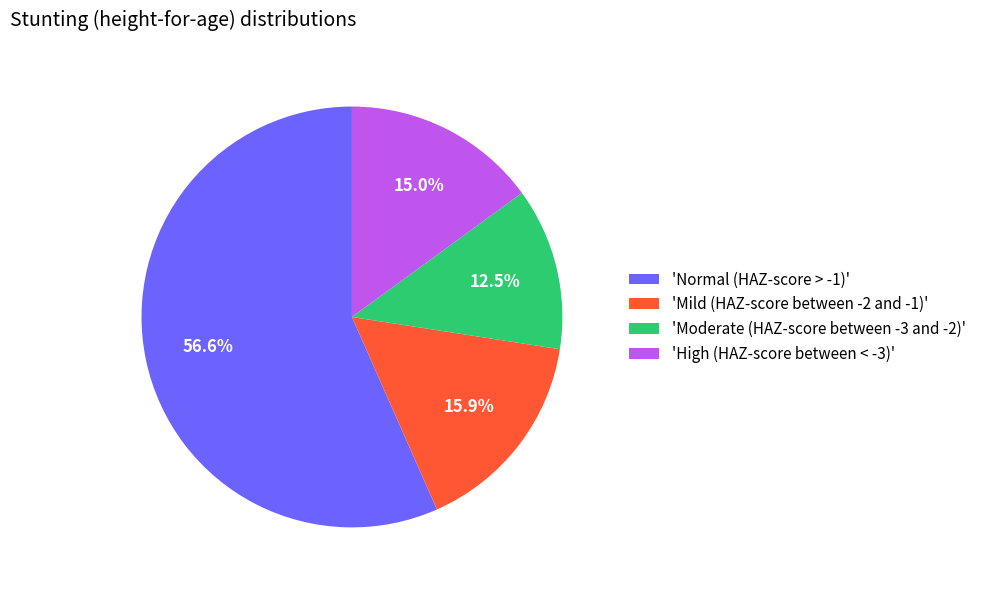

Is there a majority slice in this chart?

Yes